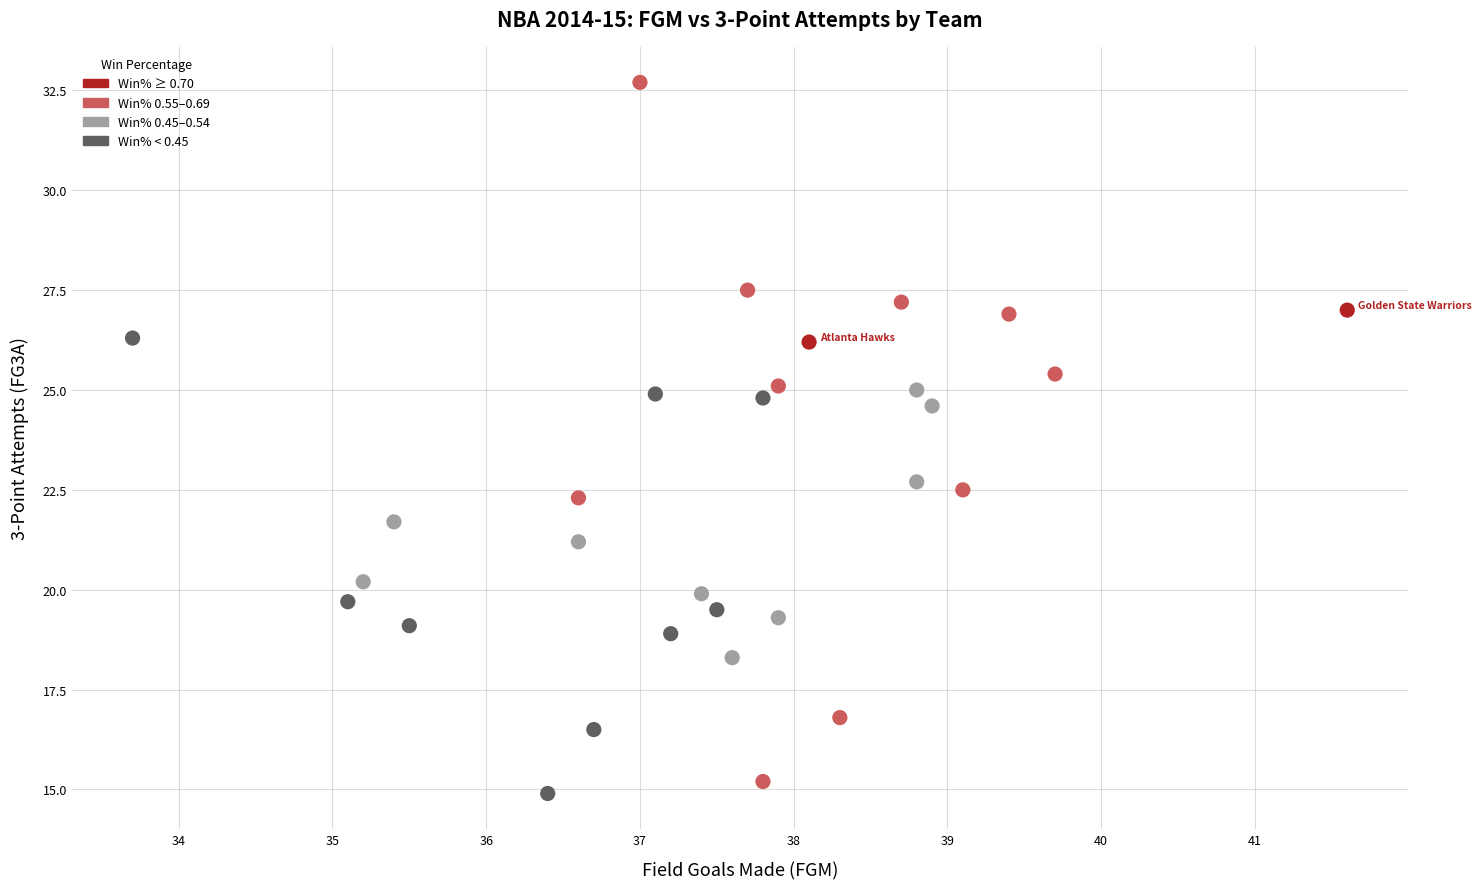

What Y value in the scatter plot is closest to 23?

22.7